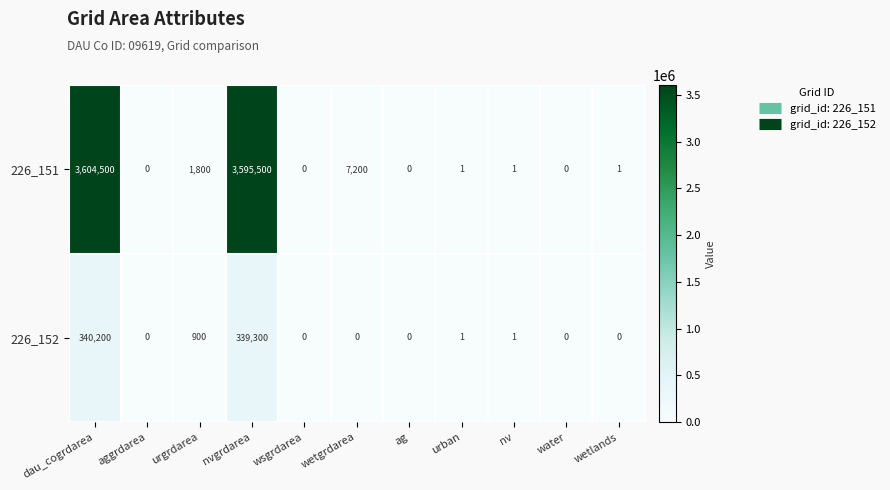

Reading right to left, what are all the values shown in this chart?

226_151: wetlands=1	water=0	nv=1	urban=1	ag=0	wetgrdarea=7200	wsgrdarea=0	nvgrdarea=3595500	urgrdarea=1800	aggrdarea=0	dau_cogrdarea=3604500
226_152: wetlands=0	water=0	nv=1	urban=1	ag=0	wetgrdarea=0	wsgrdarea=0	nvgrdarea=339300	urgrdarea=900	aggrdarea=0	dau_cogrdarea=340200